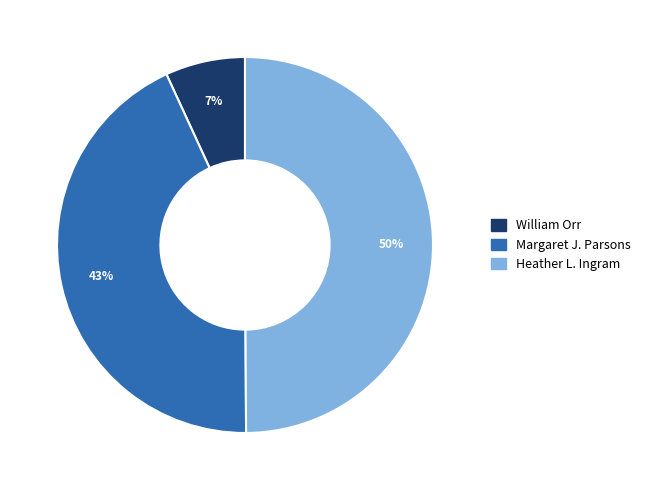

Which category has the biggest portion of the pie?

Heather L. Ingram